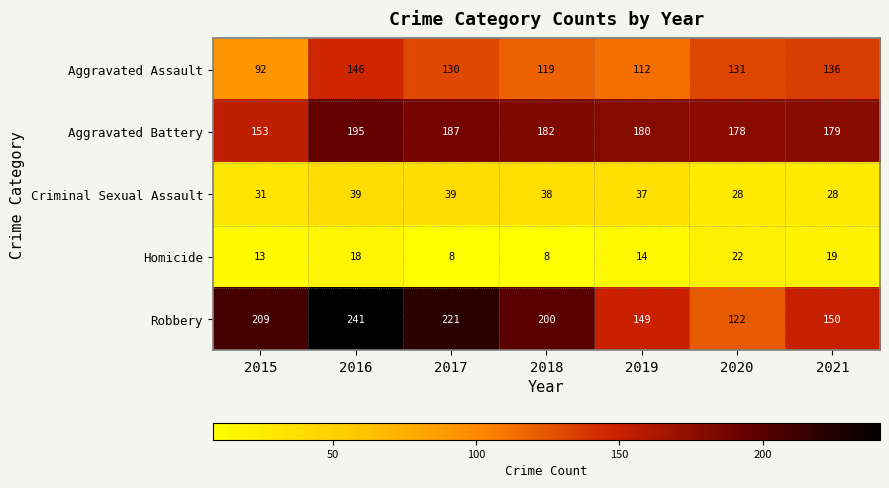

Read the Homicide value at 2016.

18